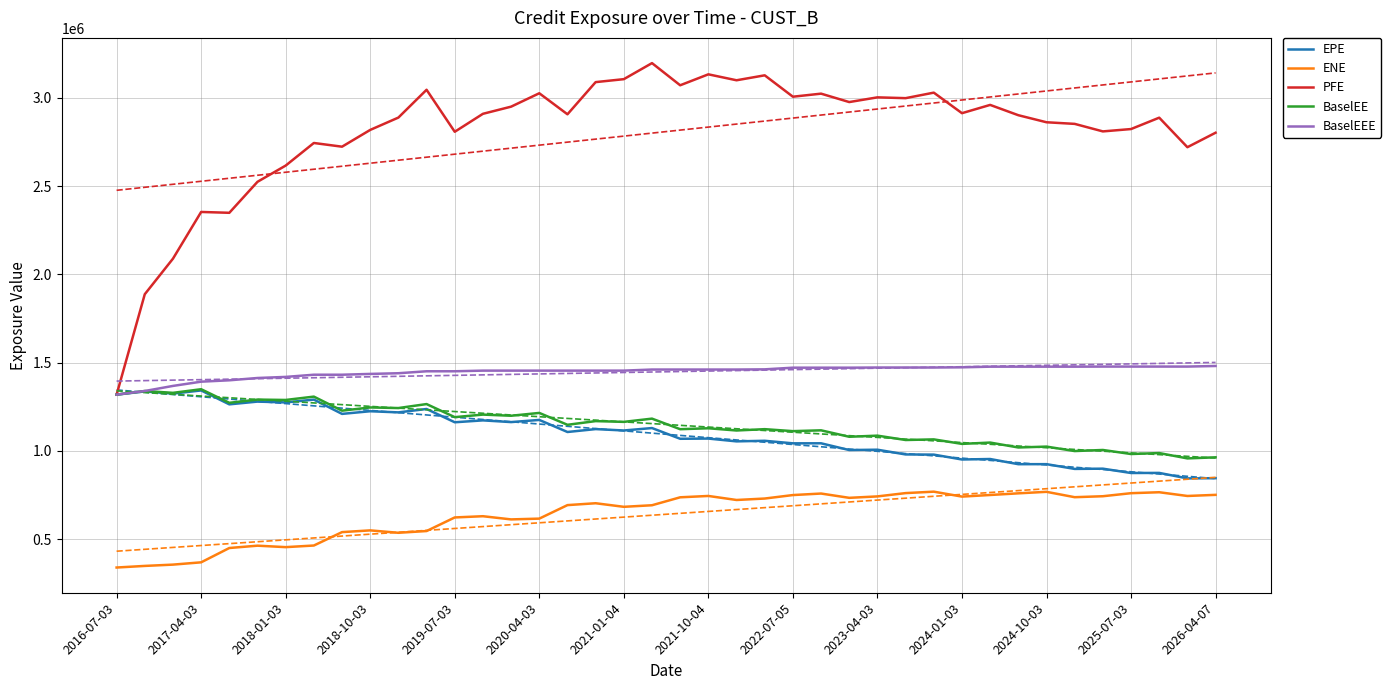

The EPE series shows 1501219.9 at 38. True or false?

False